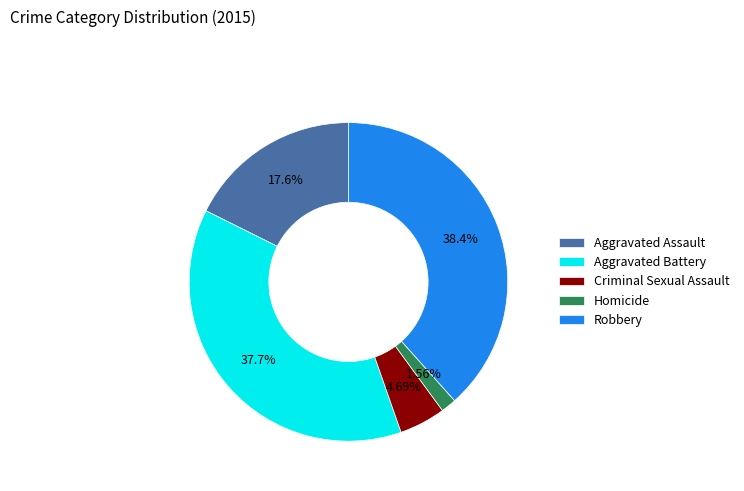

How many slices are in this pie chart?

5